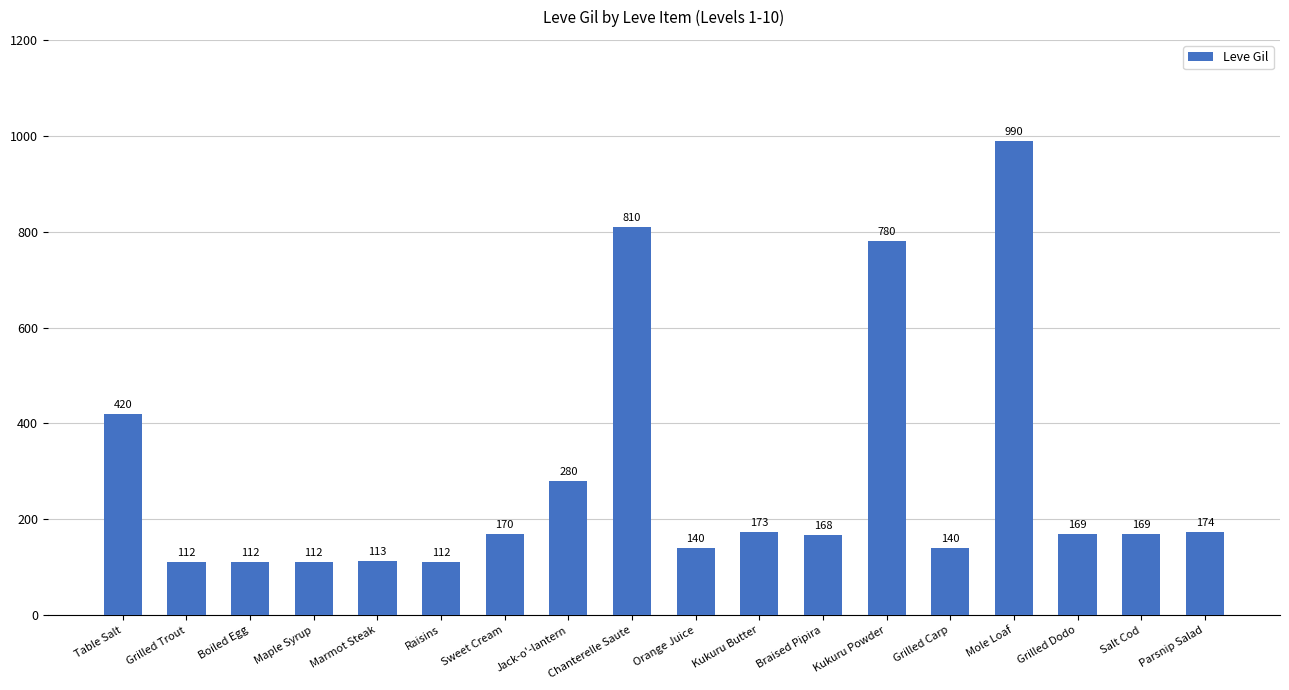

What is the difference between the maximum and minimum values?

878